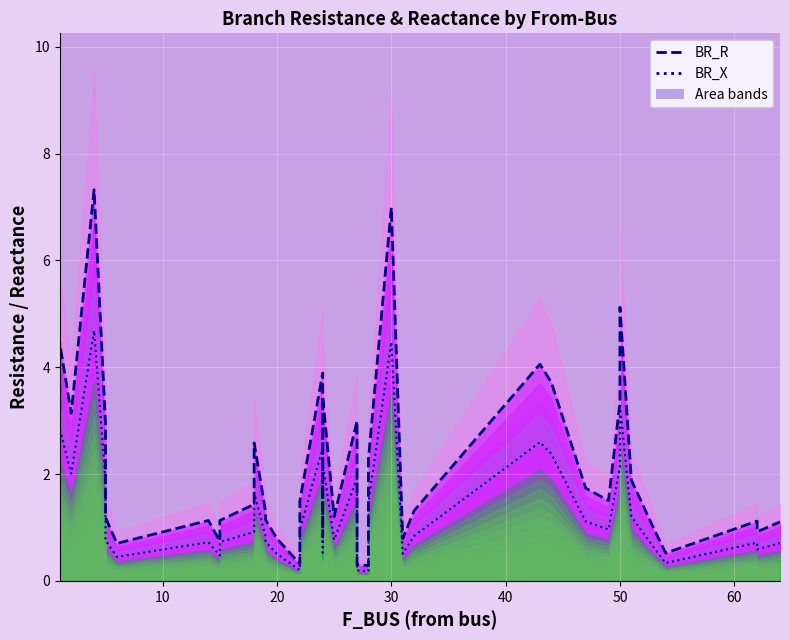

How many lines are shown in the chart?

2